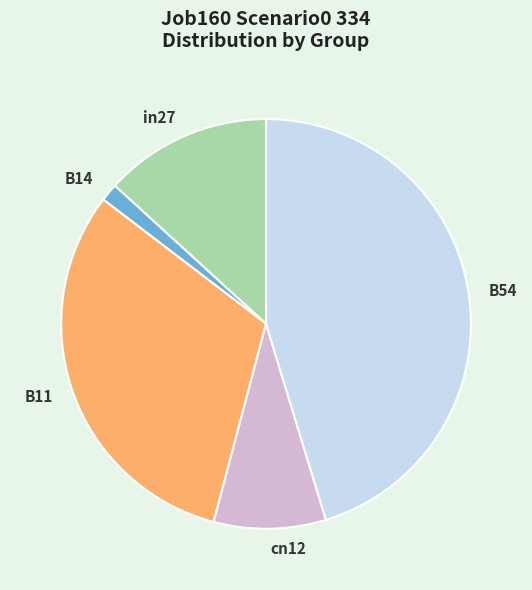

What is the largest slice in the pie chart?

B54